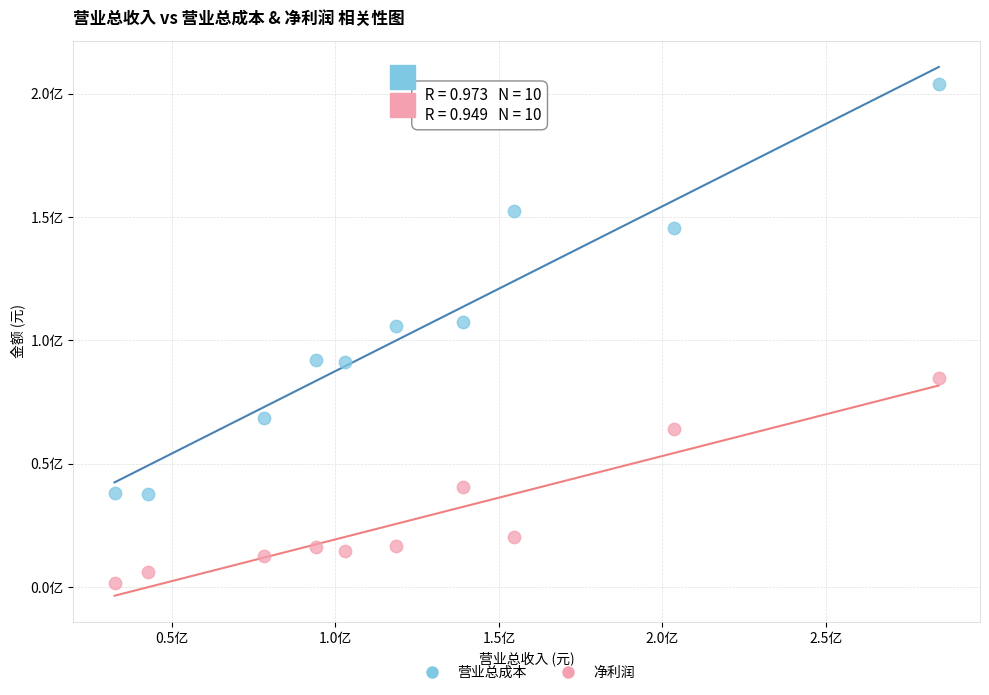

Which series contains the highest Y value?

营业总成本